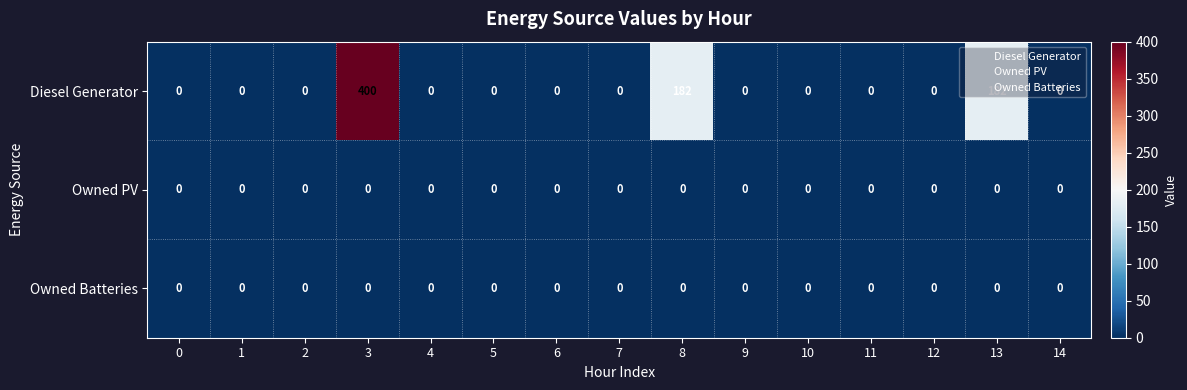

What is the total value across all series at 3?

400